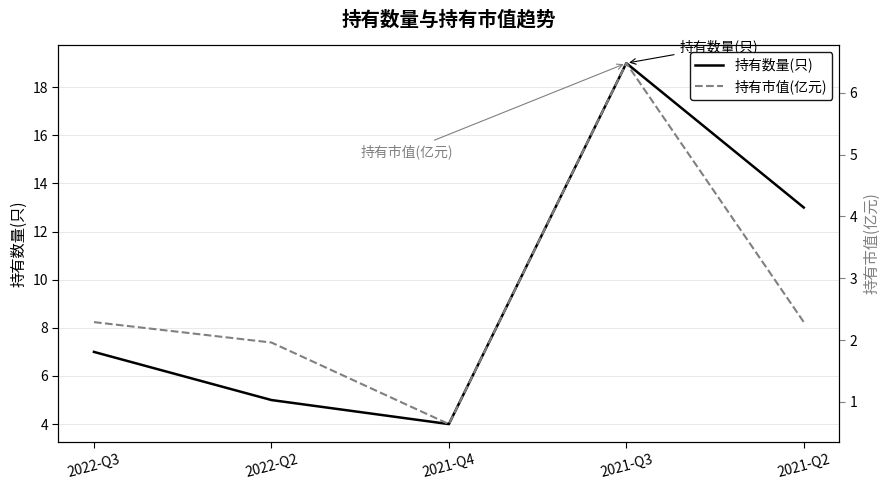

Reading left to right, transcribe all the data shown in this chart.

持有数量(只): 7.0	5.0	4.0	19.0	13.0
持有市值(亿元): 2.3	2.0	0.6	6.5	2.3